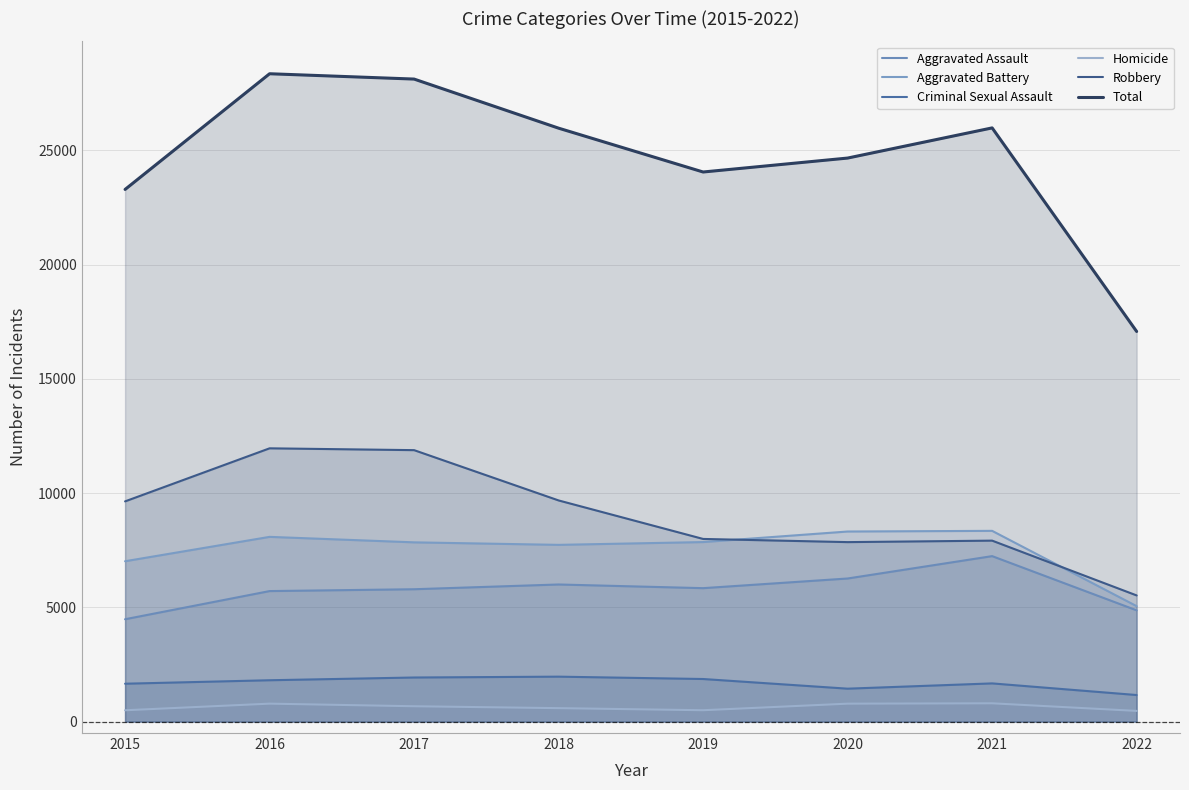

True or false: Aggravated Assault has a value of 4869 at 2022.

True